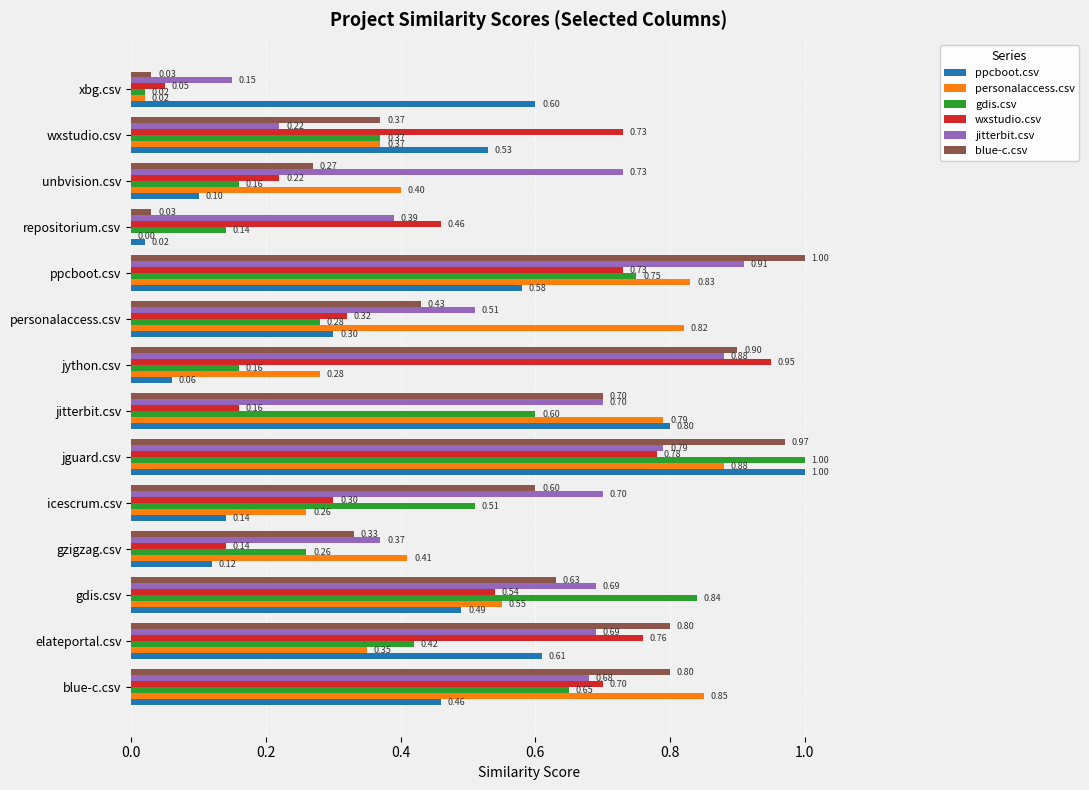

Between gzigzag.csv and jguard.csv, which series saw the biggest shift?

ppcboot.csv